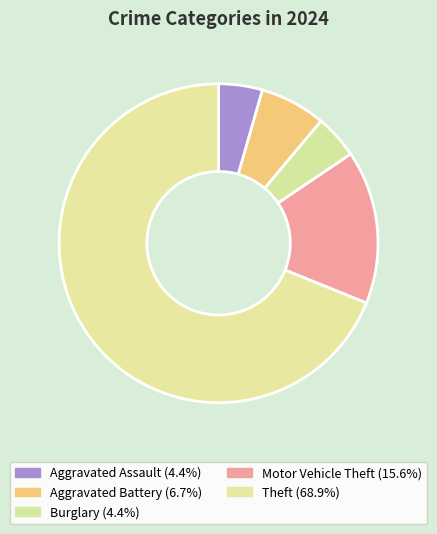

How many slices are in this pie chart?

5